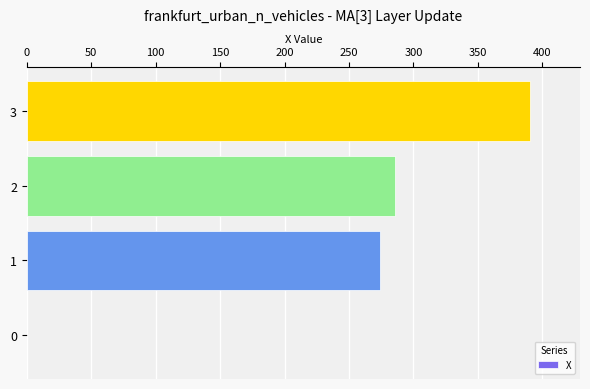

Is it true that the value at 3 is 563.6?

False